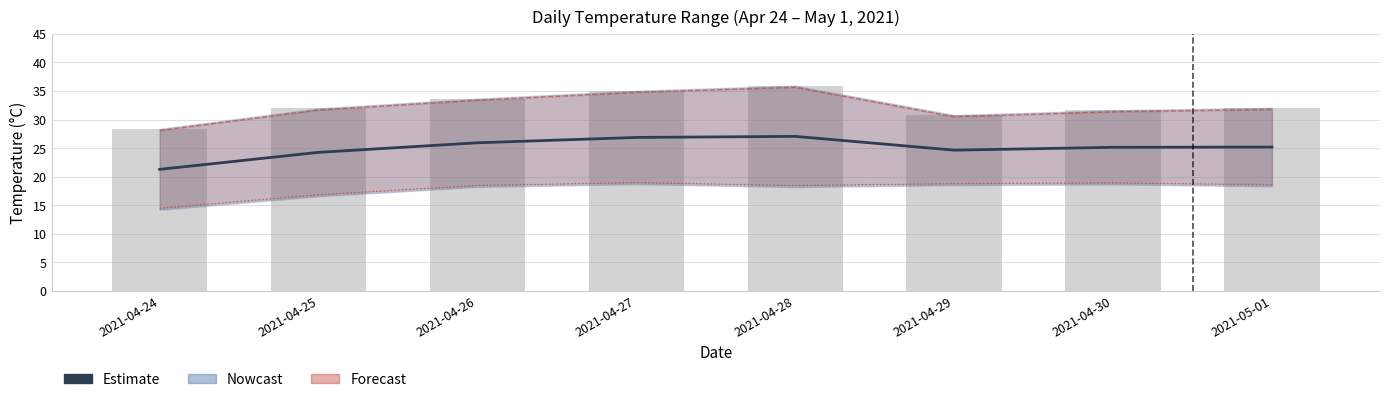

At which category is the sum across all series the highest?

2021-04-28